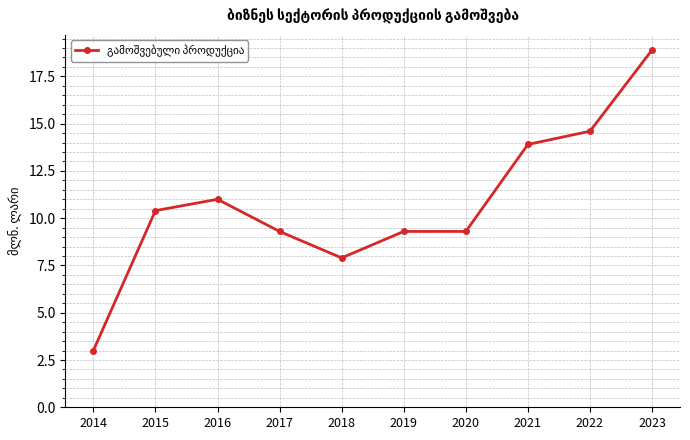

How many values are below 10?

5